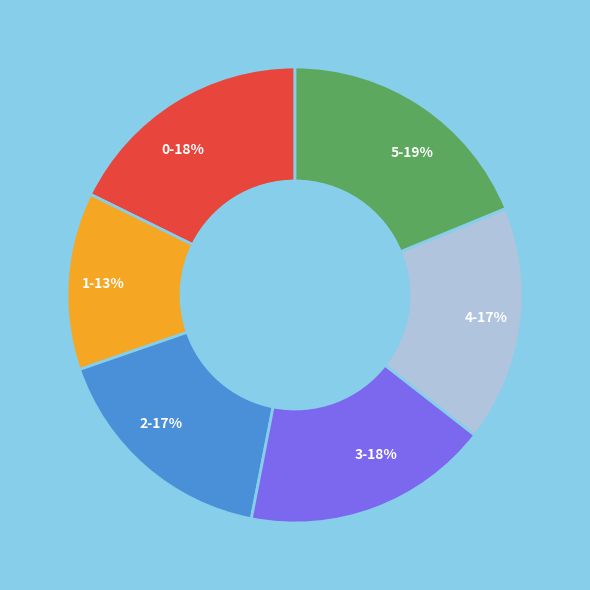

To the nearest percent, what is the difference between the 3 and 5 slice percentages?

1%